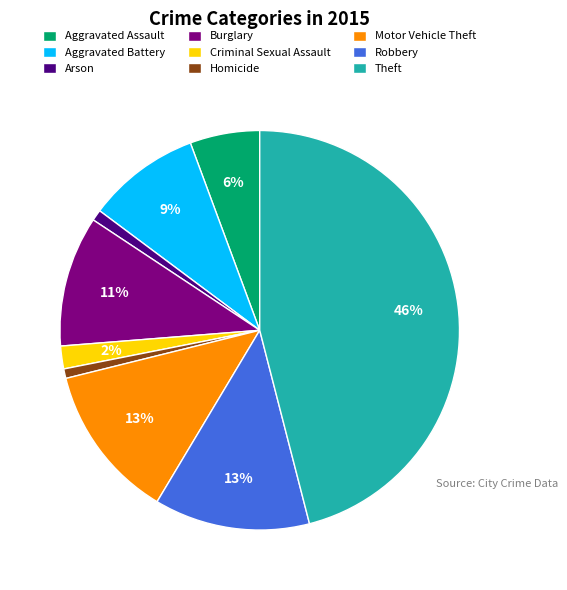

Does Motor Vehicle Theft represent more than half of the total?

No